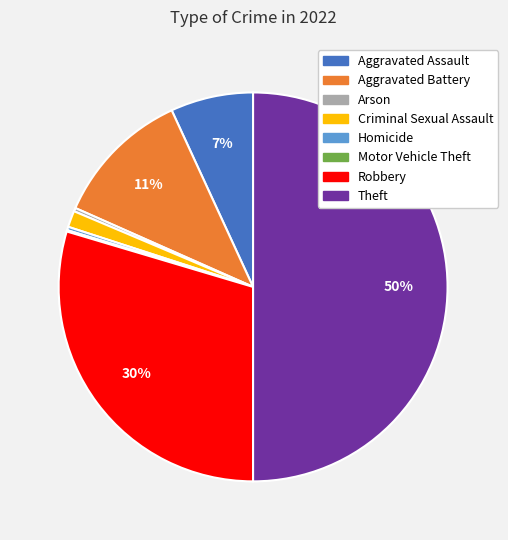

To the nearest percent, what portion does Criminal Sexual Assault represent?

1%